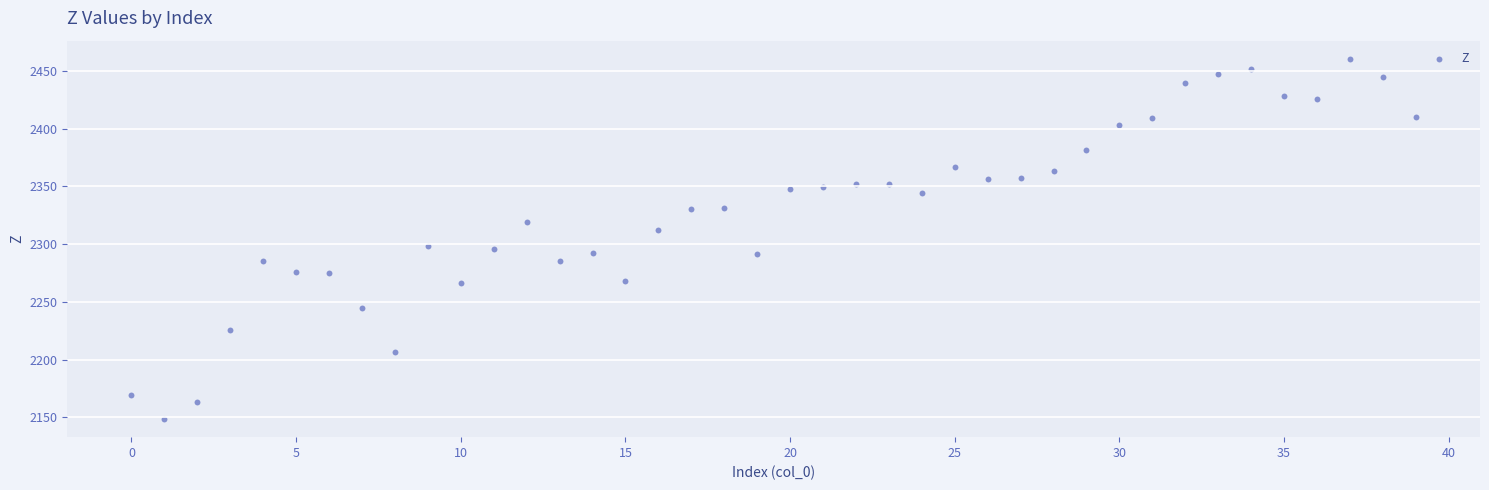

What is the range of Y values (max minus min)?

312.2